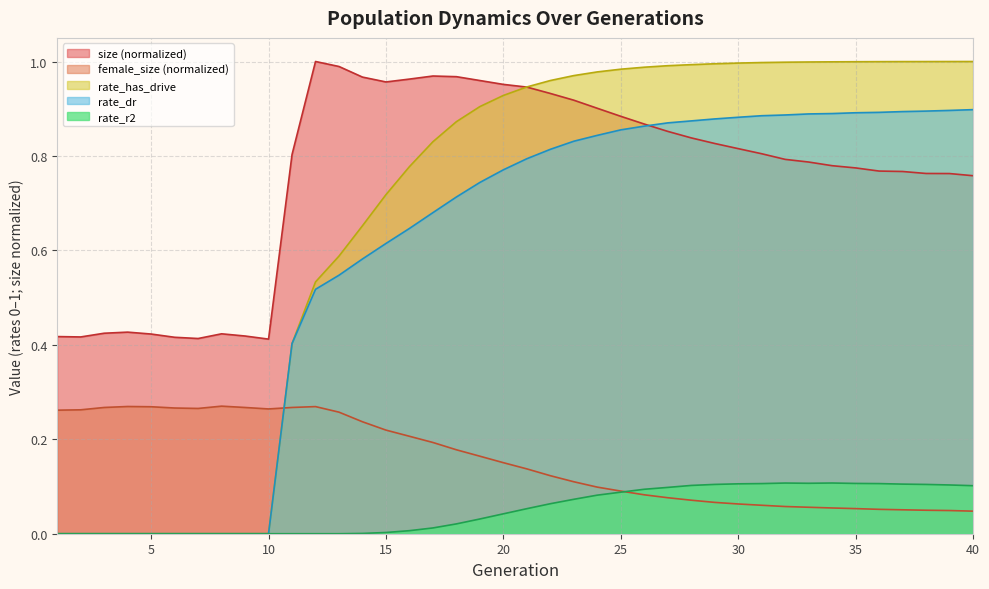

Where is size nearest to the value 0?

10